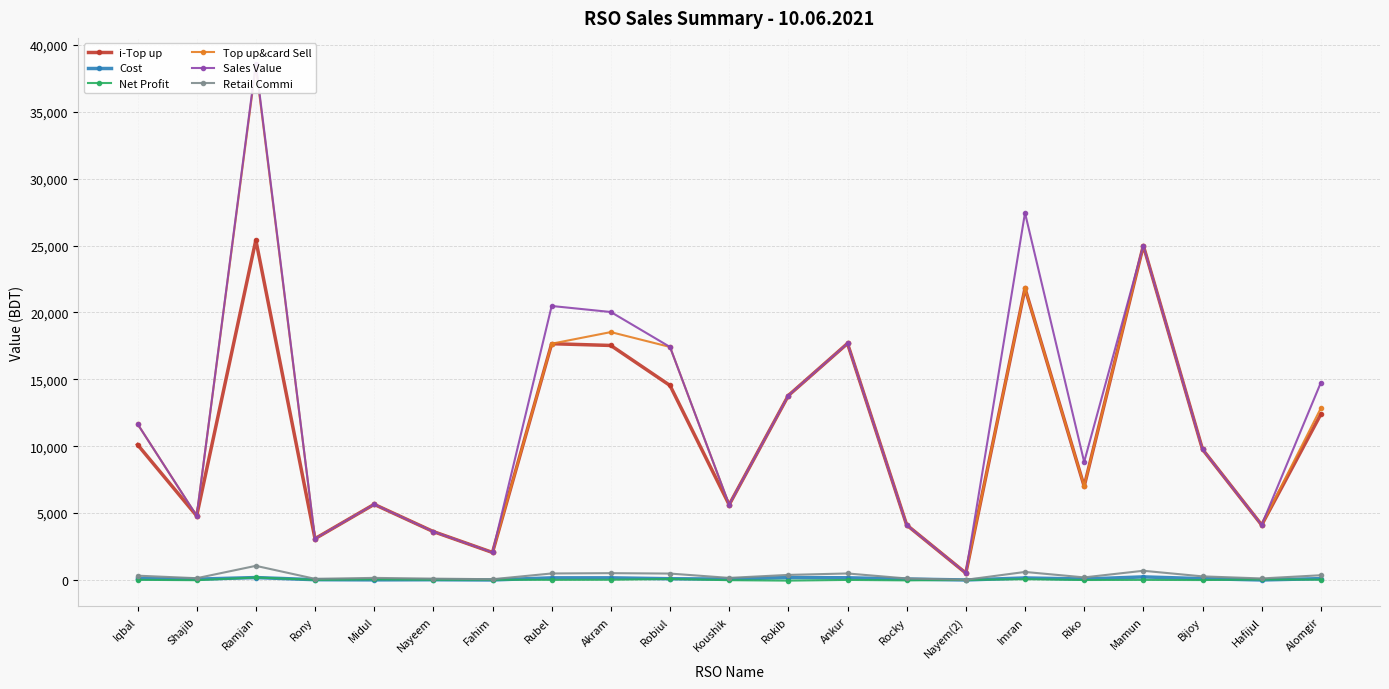

What is the spread (max minus min) of values at Mamun?

24992.5